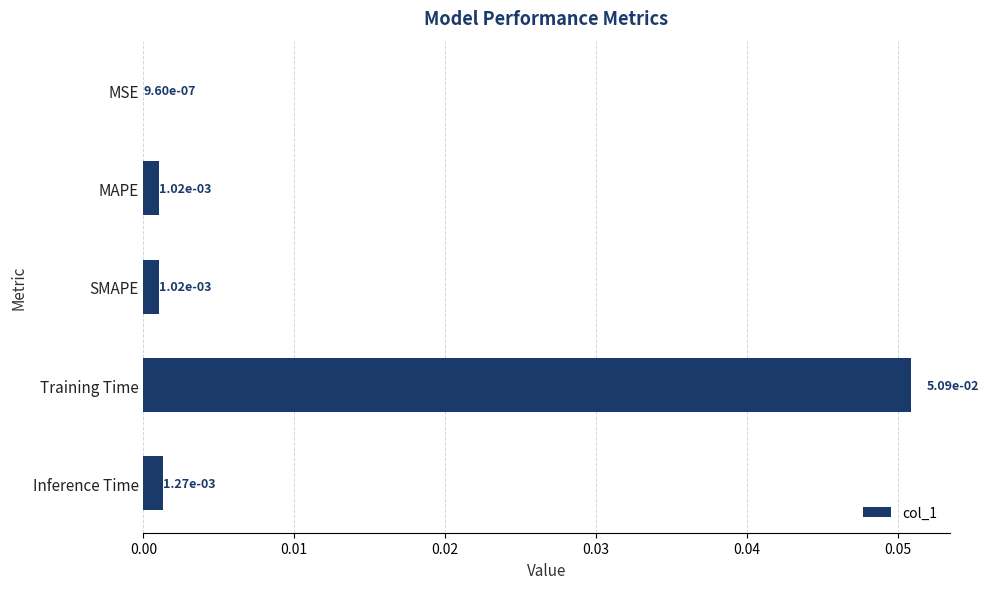

Which category has the highest value across all series?

Training Time